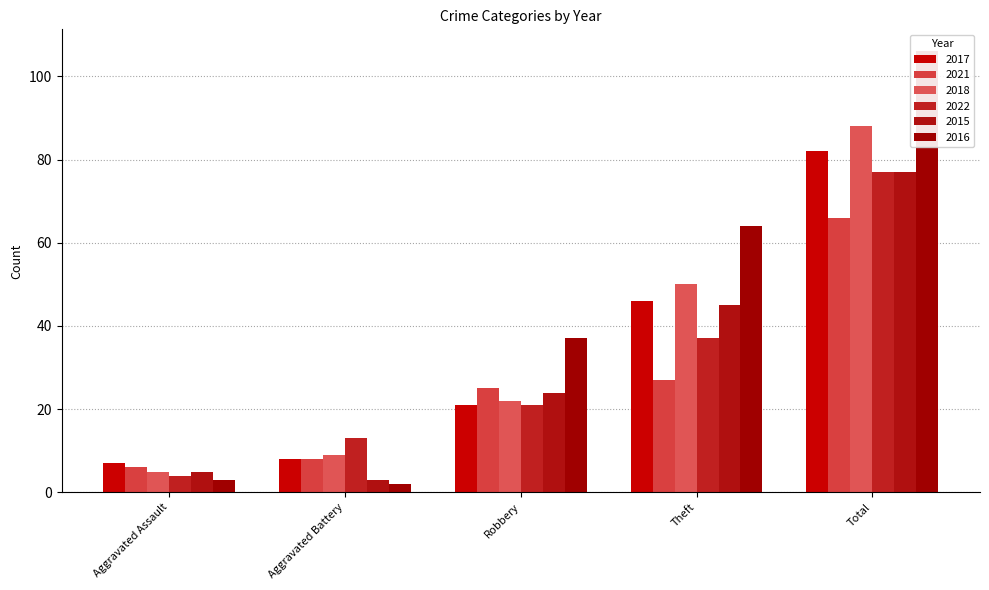

Is it true that 2021 equals 6 at Aggravated Assault?

True